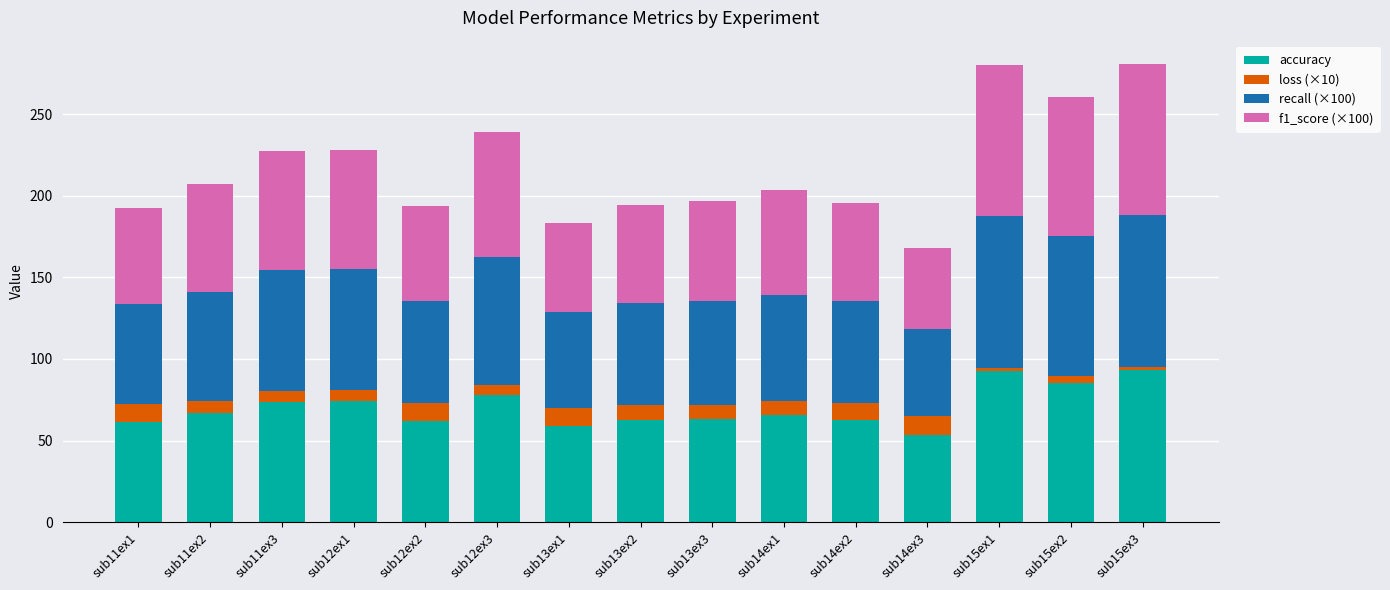

Does the chart contain stacked bars?

Yes